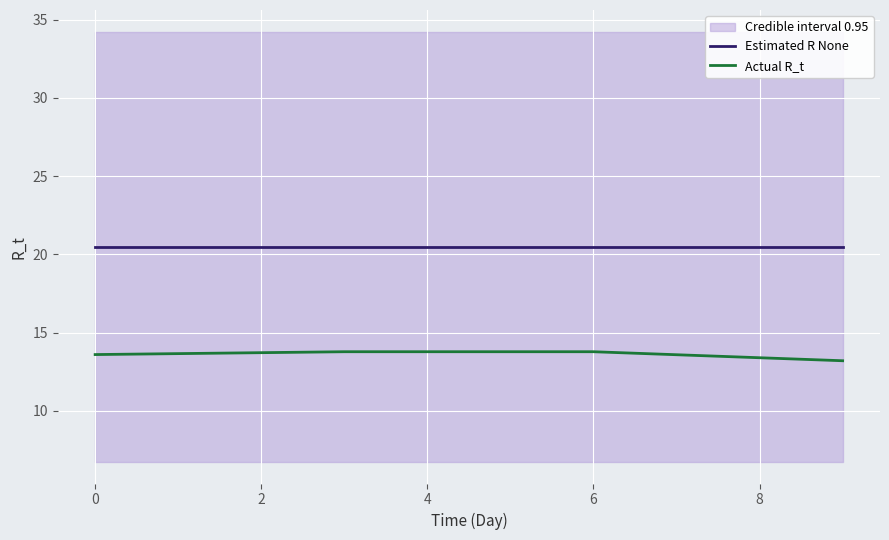

Which series has the largest range (max minus min)?

Actual R_t